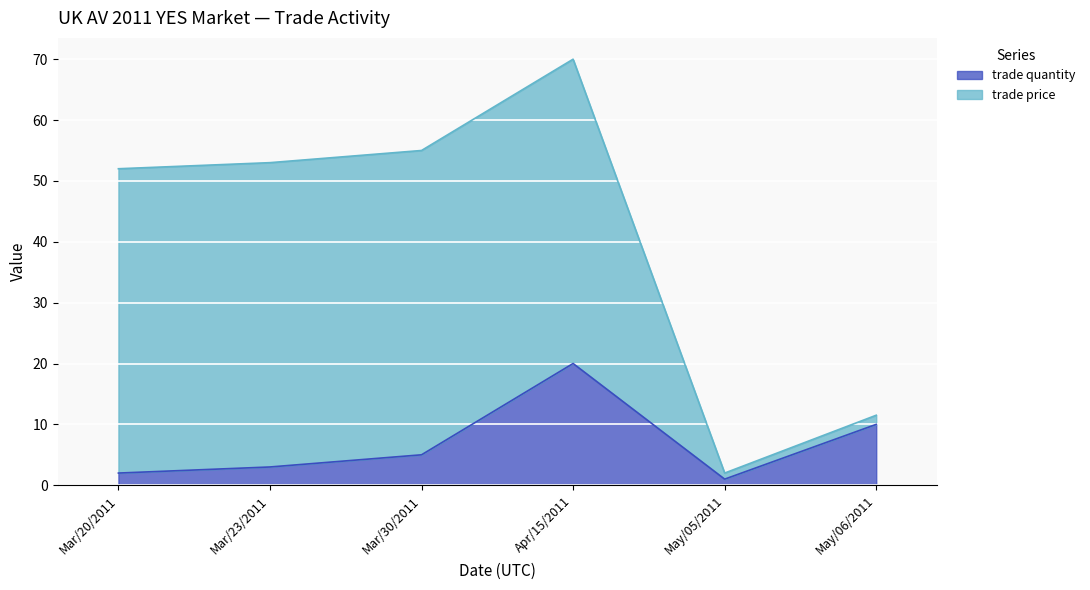

What is the label of the 2nd point from the right?

May/05/2011